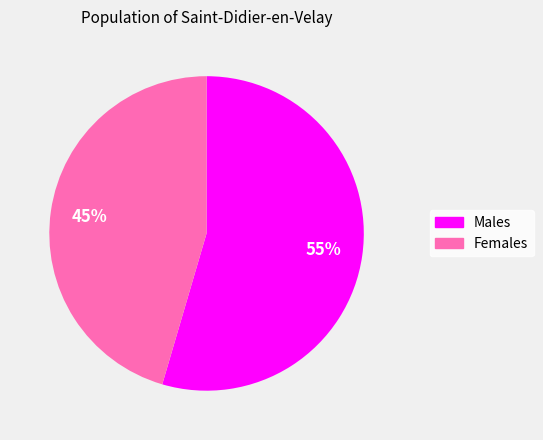

True or false: Females accounts for 45% of the total.

True